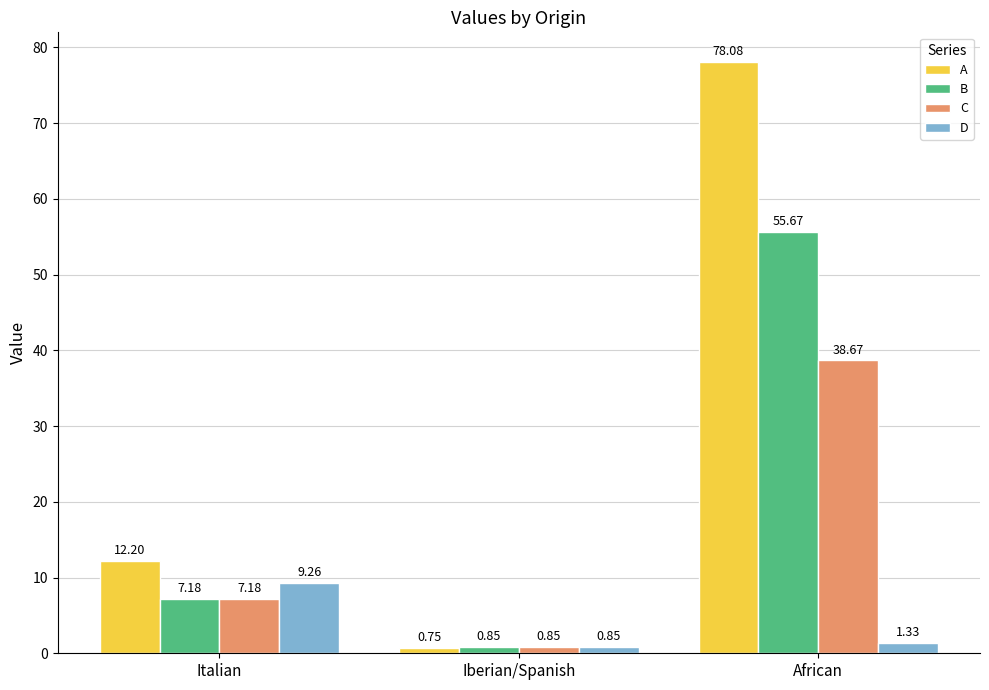

Read the D value at Italian.

9.3